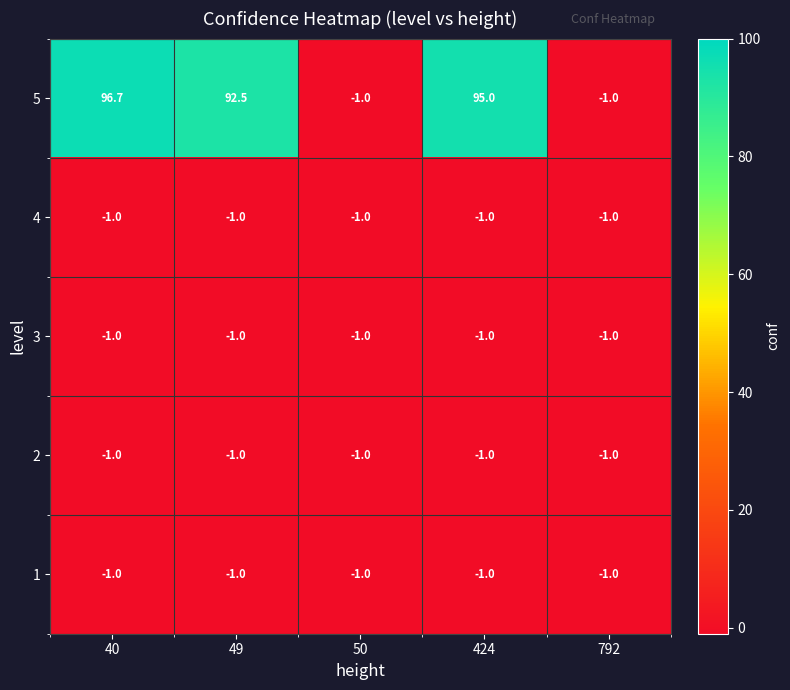

What is the sum of all 1 values?

-5.0